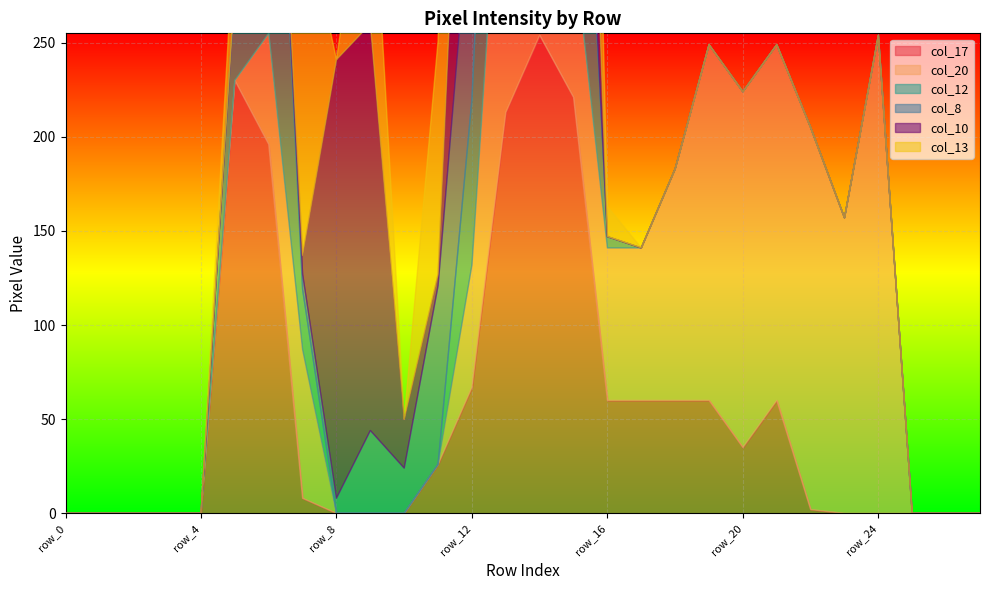

The value of col_17 at row_17 is 60. True or false?

True